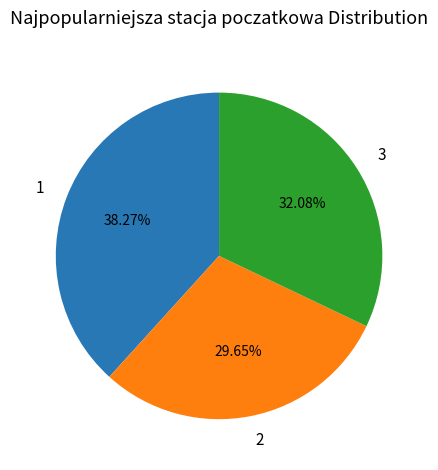

To the nearest percent, what is the combined percentage of 3 and 1?

70%